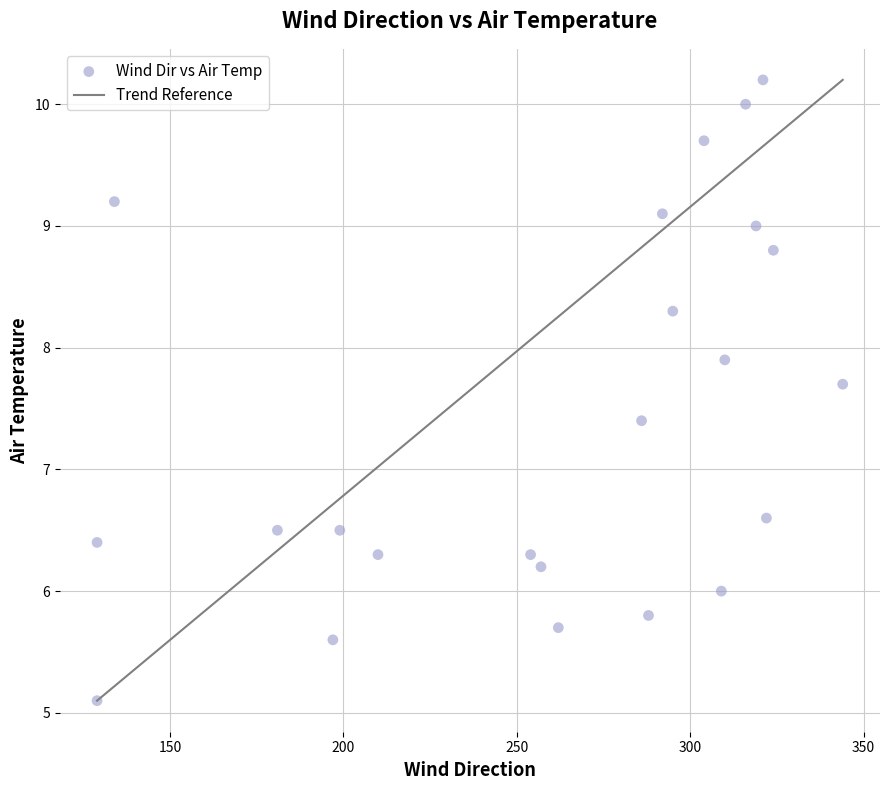

What is the range of X values (max minus min)?

215.0